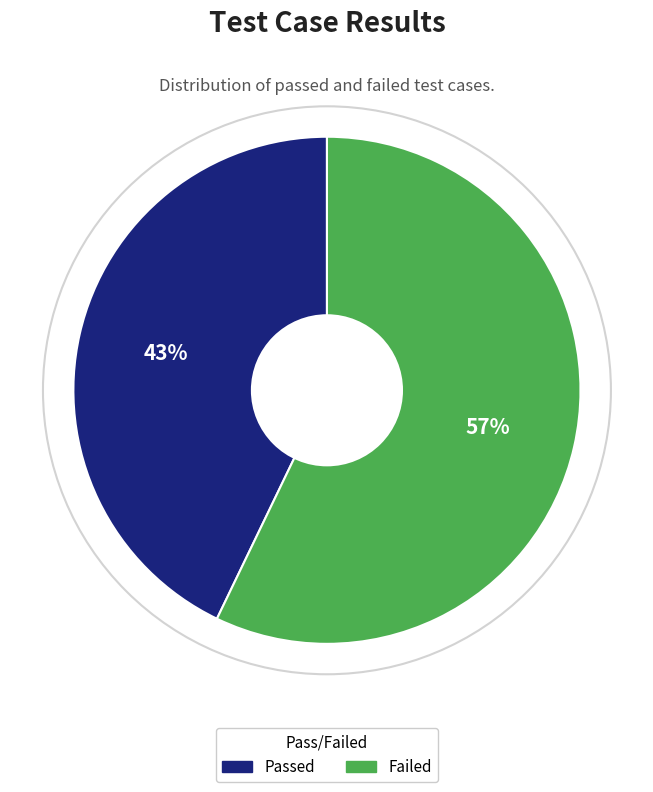

True or false: Failed accounts for 63% of the total.

False